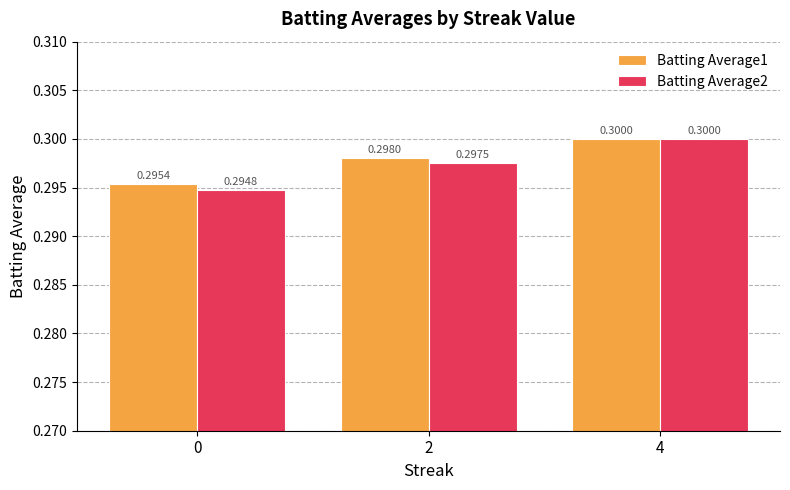

Which series has the widest spread of values?

Batting Average2